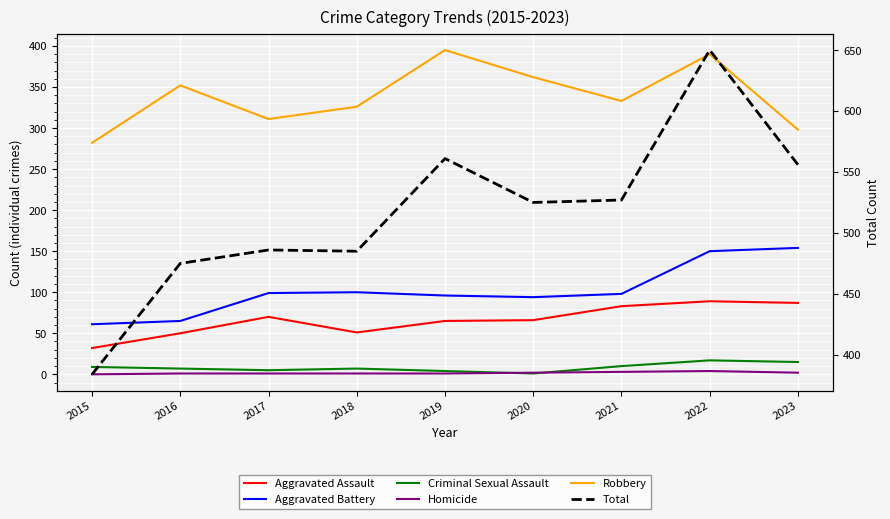

Reading left to right, what are all the values shown in this chart?

Aggravated Assault: 32	50	70	51	65	66	83	89	87
Aggravated Battery: 61	65	99	100	96	94	98	150	154
Criminal Sexual Assault: 9	7	5	7	4	1	10	17	15
Homicide: 0	1	1	1	1	2	3	4	2
Robbery: 282	352	311	326	395	362	333	390	298
Total: 384	475	486	485	561	525	527	650	556